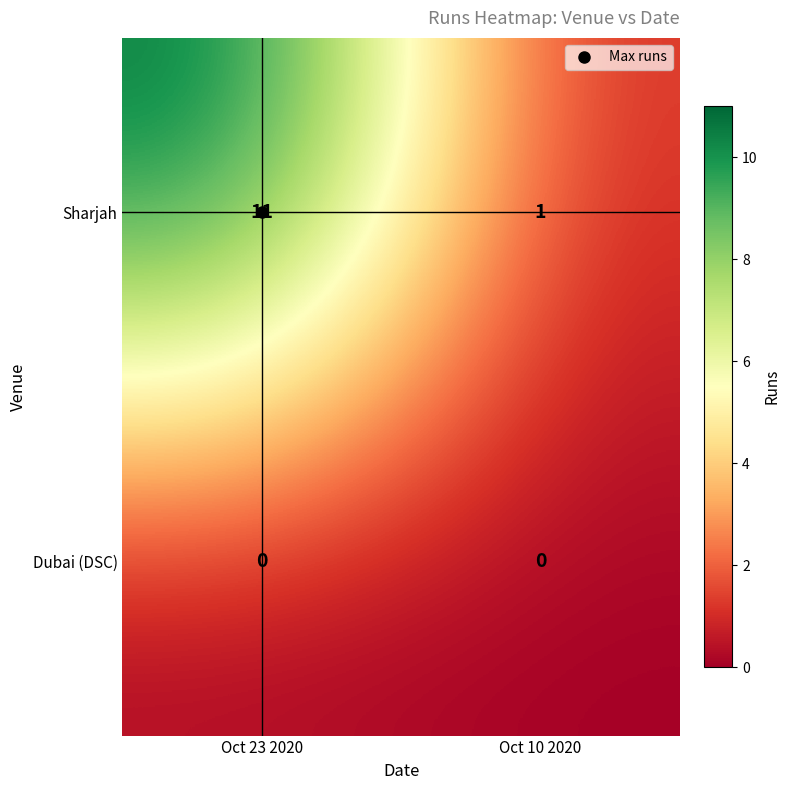

Which category has the highest value in the Sharjah series?

Oct 23 2020